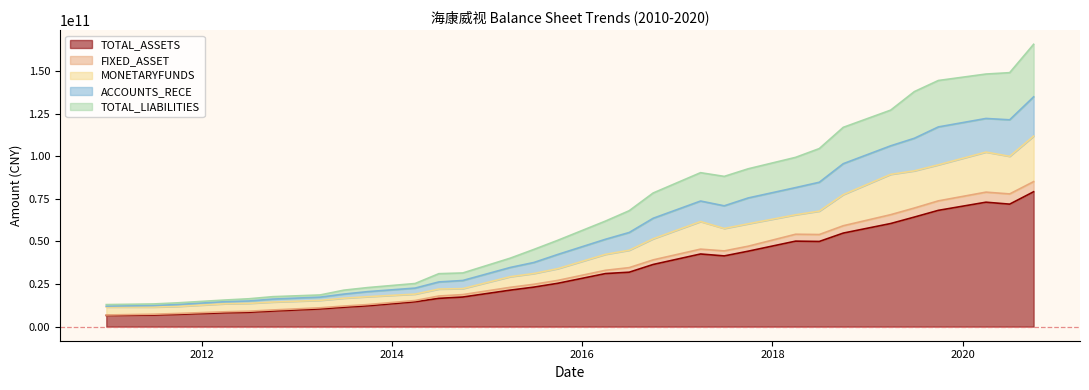

Does the chart display data point markers on the line(s)?

No